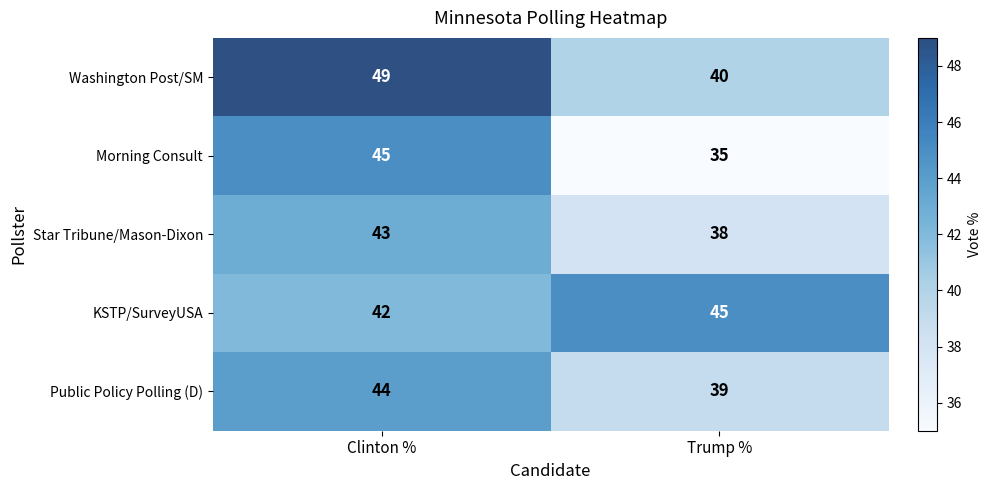

Reading left to right, what are all the values shown in this chart?

Washington Post/SM: Clinton %=49	Trump %=40
Morning Consult: Clinton %=45	Trump %=35
Star Tribune/Mason-Dixon: Clinton %=43	Trump %=38
KSTP/SurveyUSA: Clinton %=42	Trump %=45
Public Policy Polling (D): Clinton %=44	Trump %=39